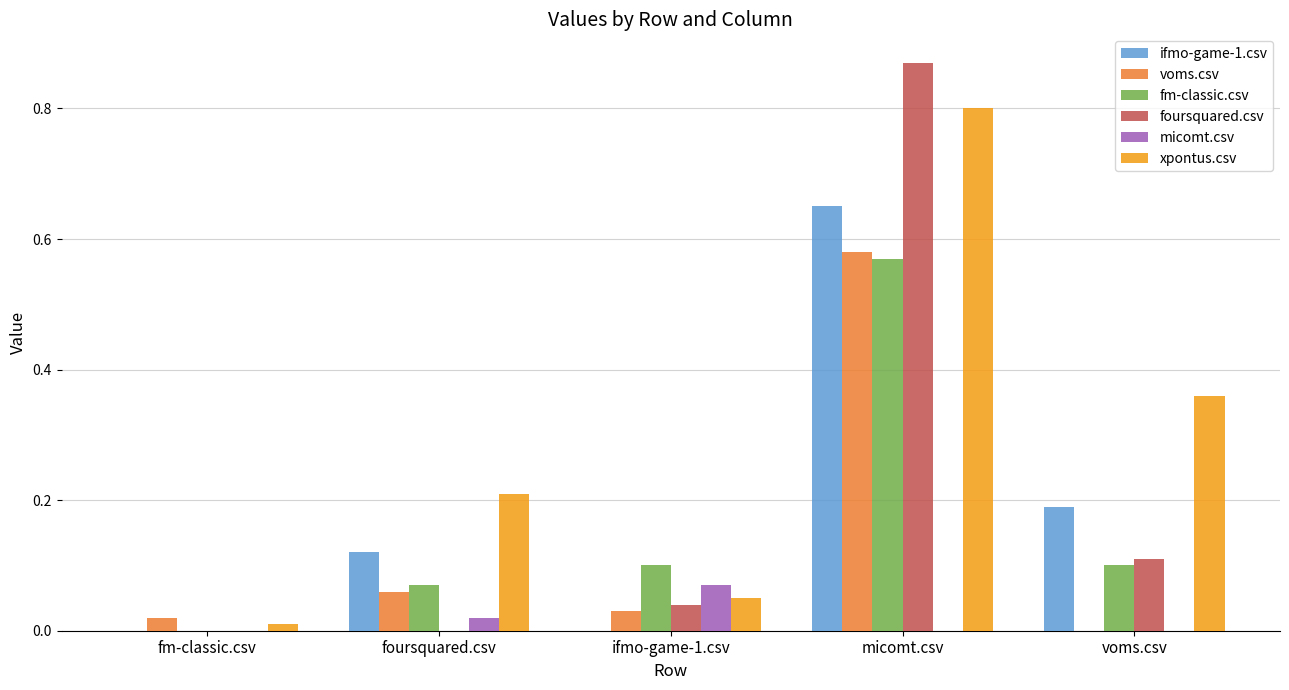

What is the sum of the xpontus.csv values at foursquared.csv and ifmo-game-1.csv?

0.3